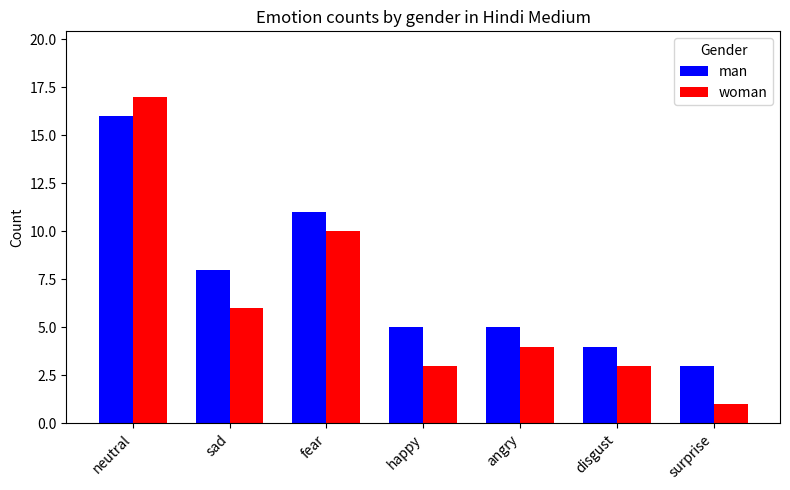

What is the average value of the woman series?

6